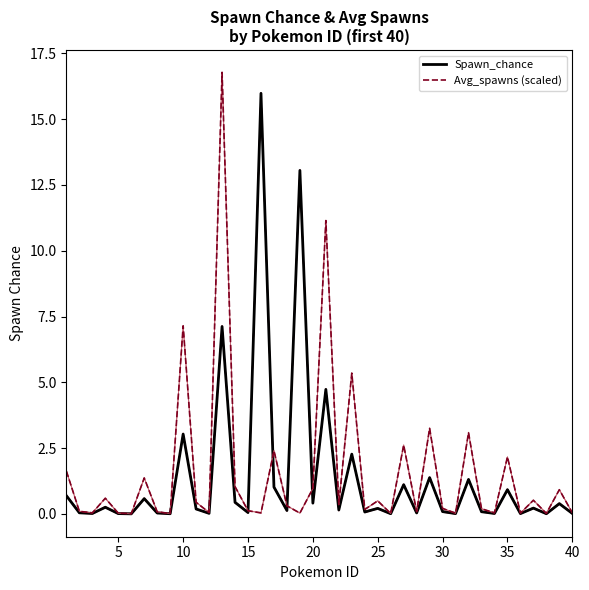

At which label is Avg_spawns (scaled) closest to 8?

10